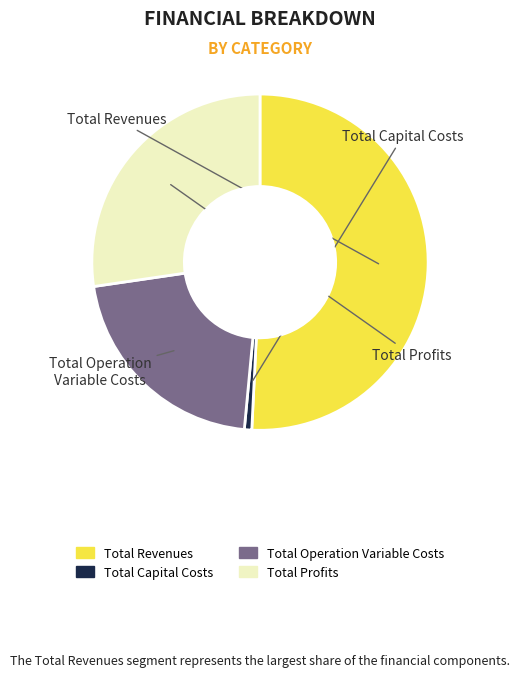

Between Total Revenues and Total Capital Costs, which is larger?

Total Revenues